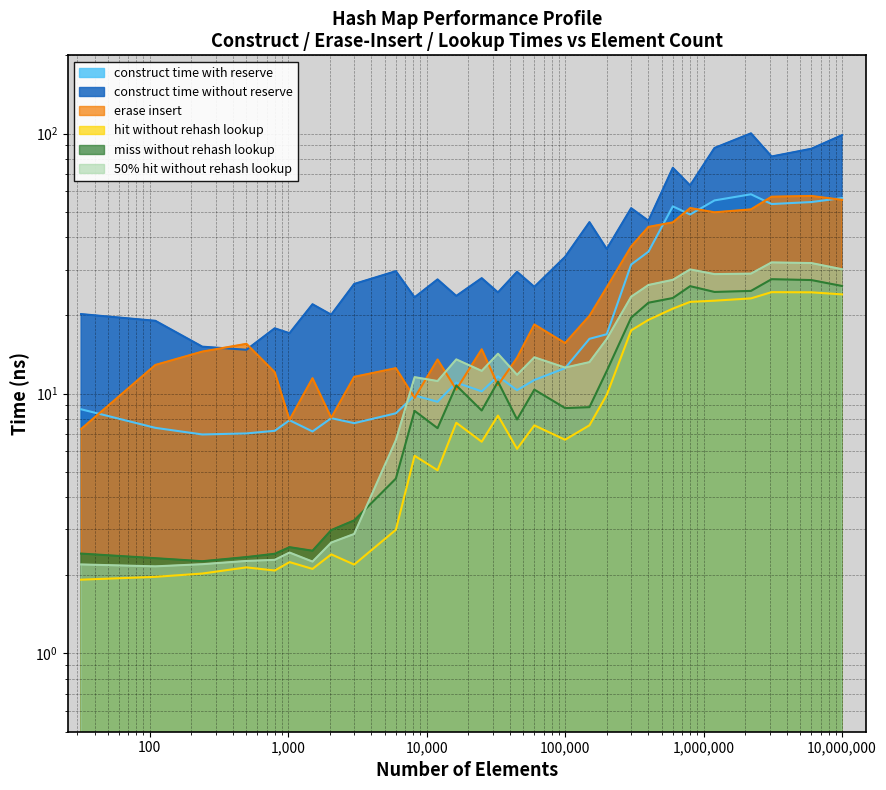

What is the difference between the avg_erase_insert_ns values at 110 and 60000?

5.6